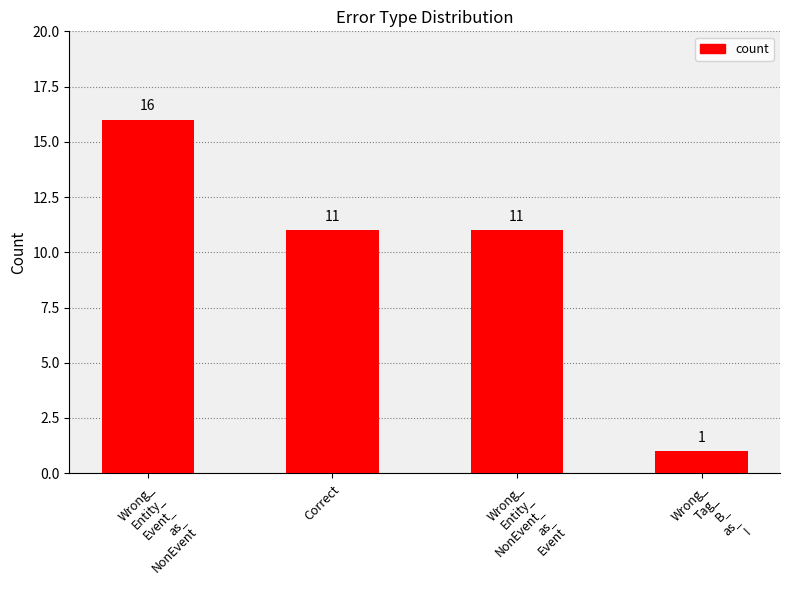

At which category does the chart reach its minimum across all series?

Wrong_
Tag_
B_
as_
I